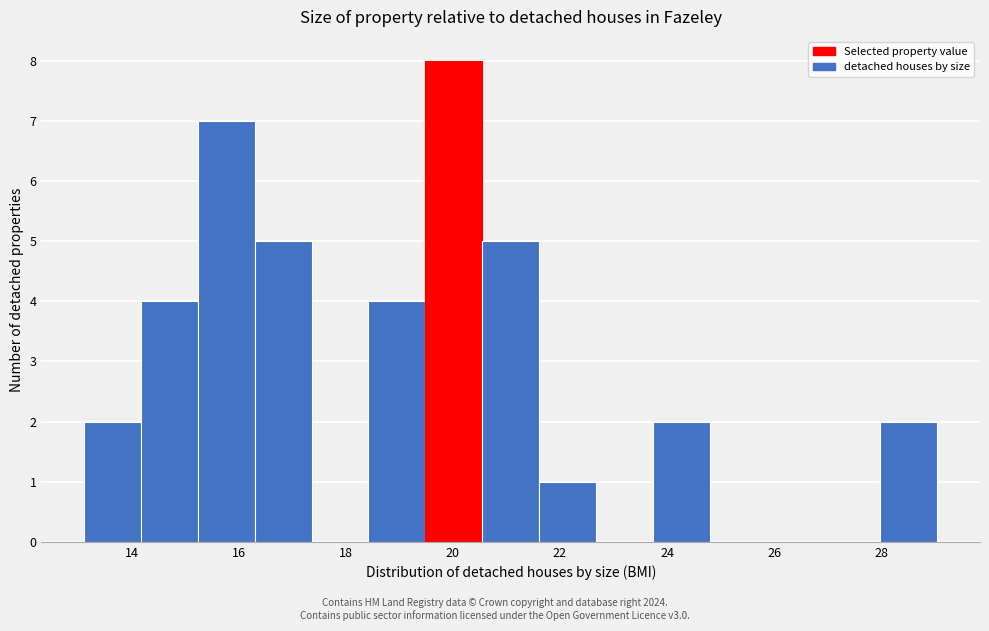

Reading left to right, transcribe this chart: for each bar, give the range it covers on the x-axis and its height. Neither the bar edges nor the heights are printed on the chart, so give them approximately, as read against the axes.

13.2 to 14.2: 2
14.2 to 15.2: 4
15.2 to 16.2: 7
16.2 to 17.4: 5
17.4 to 18.4: 0
18.4 to 19.4: 4
19.4 to 20.6: 8
20.6 to 21.6: 5
21.6 to 22.6: 1
22.6 to 23.8: 0
23.8 to 24.8: 2
24.8 to 25.8: 0
25.8 to 27.0: 0
27.0 to 28.0: 0
28.0 to 29.0: 2